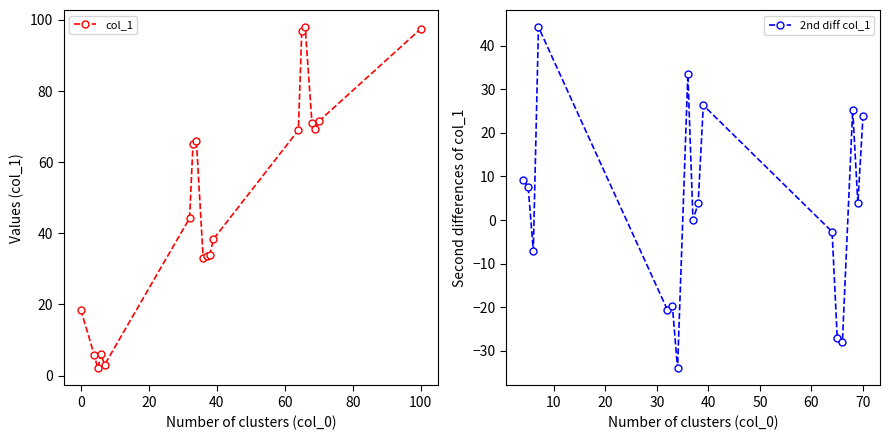

The value at 38 is 54. True or false?

False